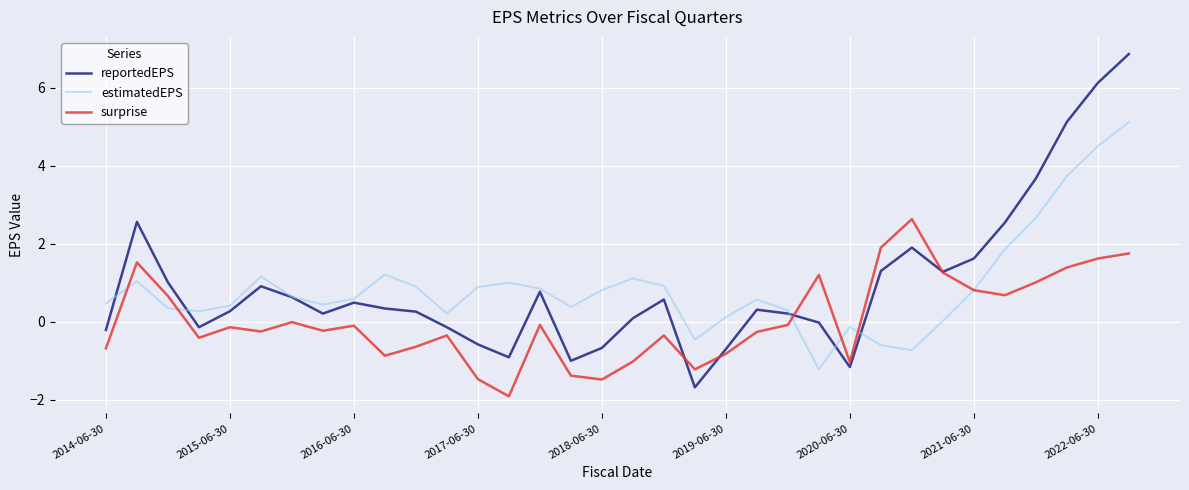

Rank the series by their maximum value, from lowest to highest.

surprise, estimatedEPS, reportedEPS